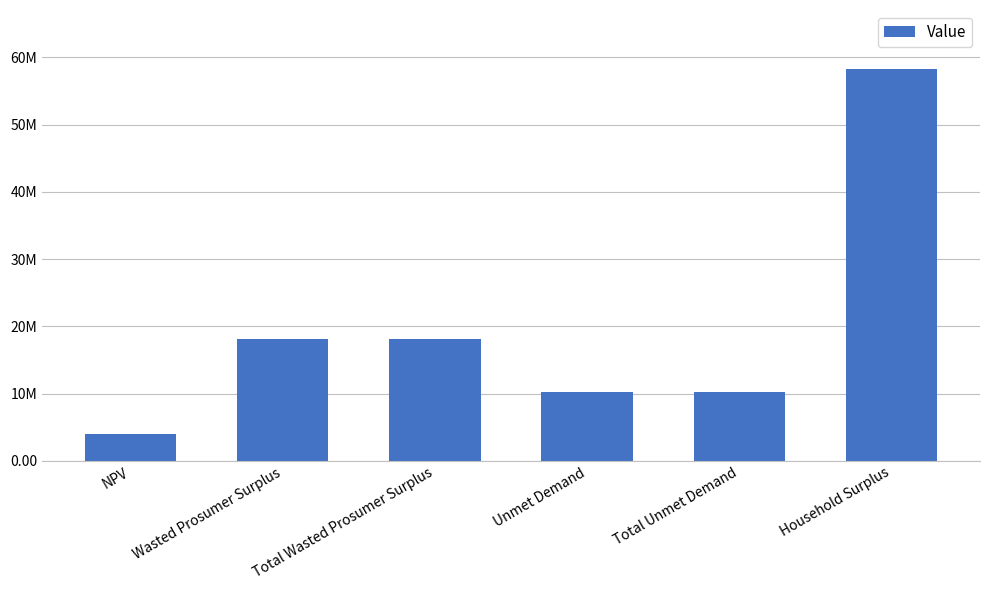

The value at NPV is 3970379.1. True or false?

True